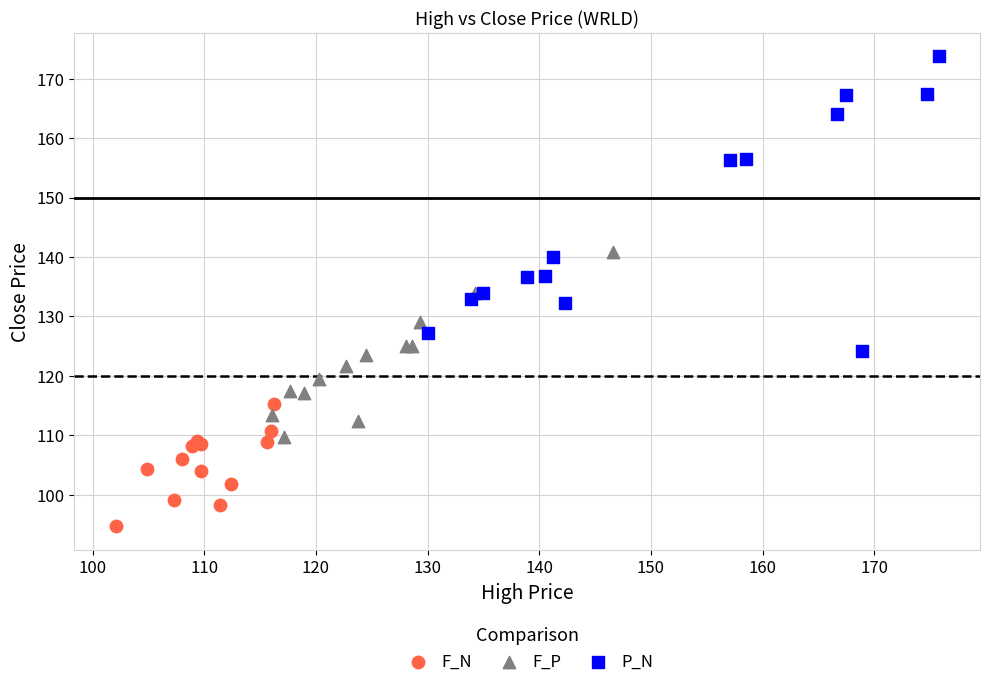

Which series contains the lowest Y value?

F_N